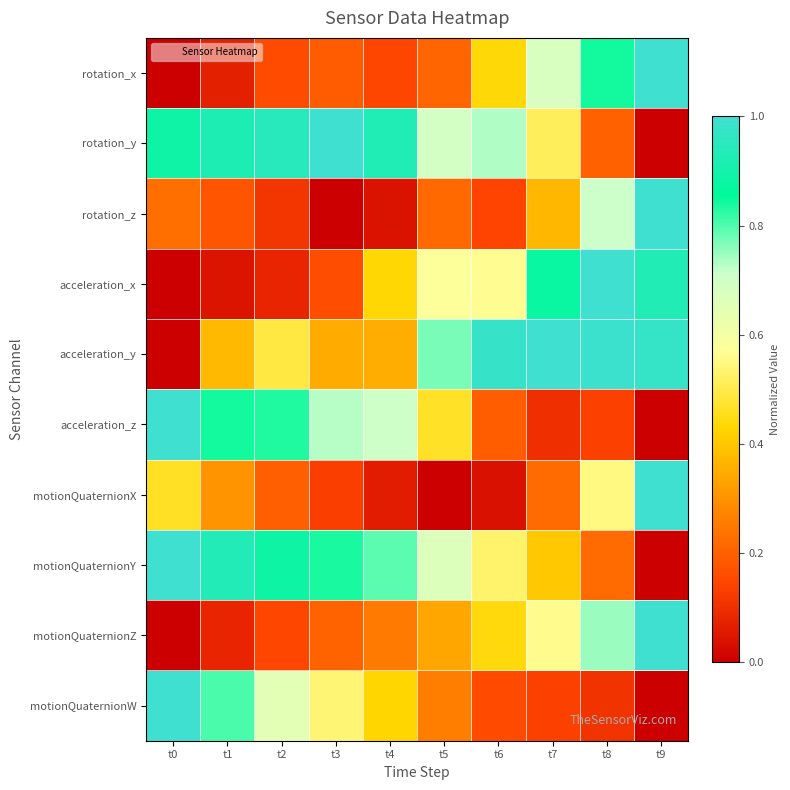

Reading right to left, list all the values displayed in this chart.

rotation_x: t9=1.0	t8=0.8	t7=0.7	t6=0.4	t5=0.2	t4=0.1	t3=0.2	t2=0.2	t1=0.1	t0=0.0
rotation_y: t9=0.0	t8=0.2	t7=0.5	t6=0.7	t5=0.7	t4=0.9	t3=1.0	t2=0.9	t1=0.9	t0=0.9
rotation_z: t9=1.0	t8=0.7	t7=0.4	t6=0.1	t5=0.2	t4=0.0	t3=0.0	t2=0.1	t1=0.2	t0=0.2
acceleration_x: t9=0.9	t8=1.0	t7=0.9	t6=0.6	t5=0.6	t4=0.4	t3=0.2	t2=0.1	t1=0.0	t0=0.0
acceleration_y: t9=1.0	t8=1.0	t7=1.0	t6=1.0	t5=0.8	t4=0.4	t3=0.3	t2=0.5	t1=0.4	t0=0.0
acceleration_z: t9=0.0	t8=0.1	t7=0.1	t6=0.2	t5=0.5	t4=0.7	t3=0.7	t2=0.8	t1=0.8	t0=1.0
motionQuaternionX: t9=1.0	t8=0.5	t7=0.2	t6=0.0	t5=0.0	t4=0.1	t3=0.1	t2=0.2	t1=0.3	t0=0.5
motionQuaternionY: t9=0.0	t8=0.2	t7=0.4	t6=0.5	t5=0.7	t4=0.8	t3=0.8	t2=0.9	t1=0.9	t0=1.0
motionQuaternionZ: t9=1.0	t8=0.7	t7=0.6	t6=0.4	t5=0.3	t4=0.3	t3=0.2	t2=0.1	t1=0.1	t0=0.0
motionQuaternionW: t9=0.0	t8=0.1	t7=0.1	t6=0.2	t5=0.3	t4=0.4	t3=0.5	t2=0.7	t1=0.8	t0=1.0